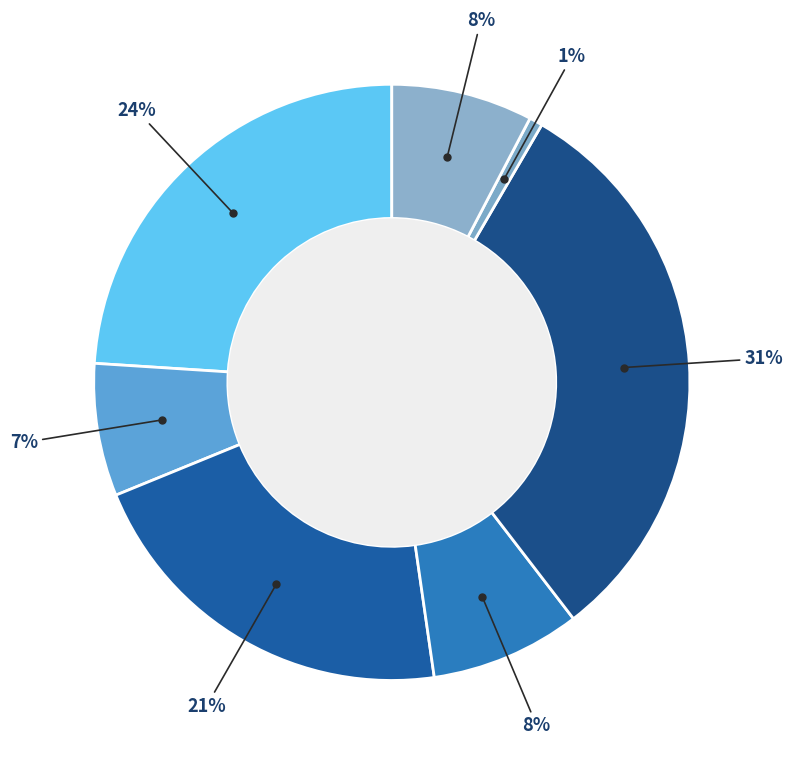

Rank the categories by value from highest to lowest.

ULIS, Dédoubler CP/CE1 REP, Limiter classes 24, Devoirs faits collège, Parcoursup, Dédoubler GS REP, UEEA